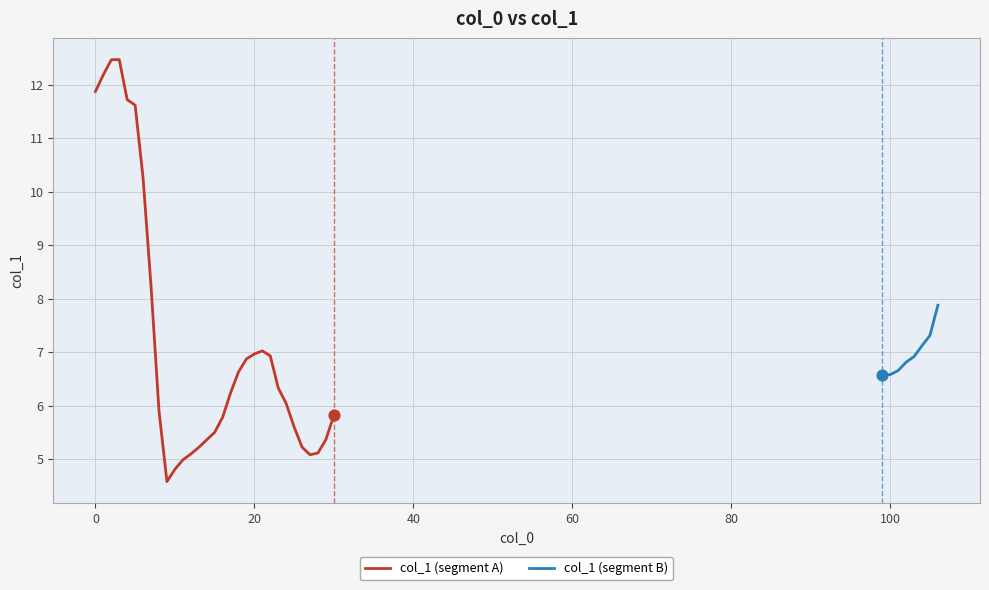

Which has a higher value, 21 or 4?

4